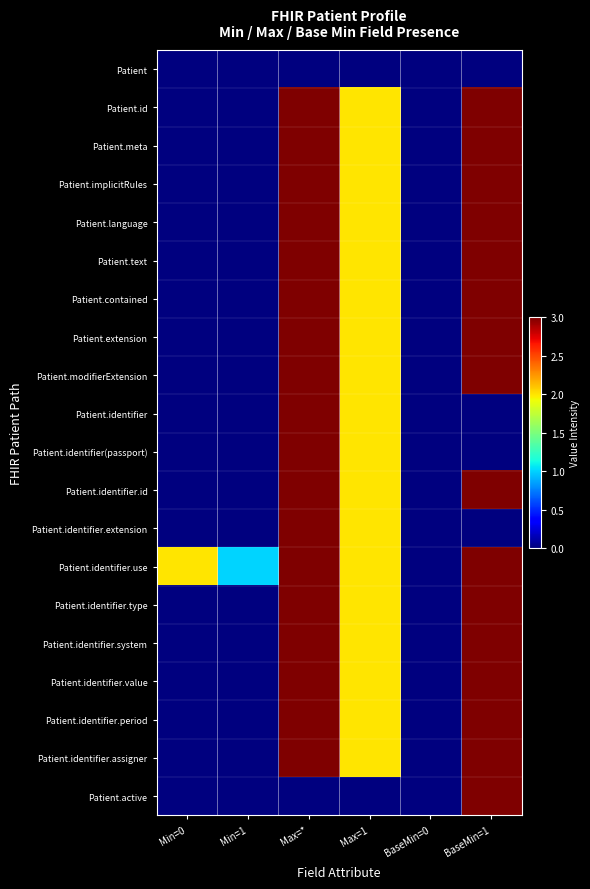

Reading left to right, what are all the values shown in this chart?

Patient: Min=0=0	Min=1=0	Max=*=0	Max=1=0	BaseMin=0=0	BaseMin=1=0
Patient.id: Min=0=0	Min=1=0	Max=*=3	Max=1=2	BaseMin=0=0	BaseMin=1=3
Patient.meta: Min=0=0	Min=1=0	Max=*=3	Max=1=2	BaseMin=0=0	BaseMin=1=3
Patient.implicitRules: Min=0=0	Min=1=0	Max=*=3	Max=1=2	BaseMin=0=0	BaseMin=1=3
Patient.language: Min=0=0	Min=1=0	Max=*=3	Max=1=2	BaseMin=0=0	BaseMin=1=3
Patient.text: Min=0=0	Min=1=0	Max=*=3	Max=1=2	BaseMin=0=0	BaseMin=1=3
Patient.contained: Min=0=0	Min=1=0	Max=*=3	Max=1=2	BaseMin=0=0	BaseMin=1=3
Patient.extension: Min=0=0	Min=1=0	Max=*=3	Max=1=2	BaseMin=0=0	BaseMin=1=3
Patient.modifierExtension: Min=0=0	Min=1=0	Max=*=3	Max=1=2	BaseMin=0=0	BaseMin=1=3
Patient.identifier: Min=0=0	Min=1=0	Max=*=3	Max=1=2	BaseMin=0=0	BaseMin=1=0
Patient.identifier(passport): Min=0=0	Min=1=0	Max=*=3	Max=1=2	BaseMin=0=0	BaseMin=1=0
Patient.identifier.id: Min=0=0	Min=1=0	Max=*=3	Max=1=2	BaseMin=0=0	BaseMin=1=3
Patient.identifier.extension: Min=0=0	Min=1=0	Max=*=3	Max=1=2	BaseMin=0=0	BaseMin=1=0
Patient.identifier.use: Min=0=2	Min=1=1	Max=*=3	Max=1=2	BaseMin=0=0	BaseMin=1=3
Patient.identifier.type: Min=0=0	Min=1=0	Max=*=3	Max=1=2	BaseMin=0=0	BaseMin=1=3
Patient.identifier.system: Min=0=0	Min=1=0	Max=*=3	Max=1=2	BaseMin=0=0	BaseMin=1=3
Patient.identifier.value: Min=0=0	Min=1=0	Max=*=3	Max=1=2	BaseMin=0=0	BaseMin=1=3
Patient.identifier.period: Min=0=0	Min=1=0	Max=*=3	Max=1=2	BaseMin=0=0	BaseMin=1=3
Patient.identifier.assigner: Min=0=0	Min=1=0	Max=*=3	Max=1=2	BaseMin=0=0	BaseMin=1=3
Patient.active: Min=0=0	Min=1=0	Max=*=0	Max=1=0	BaseMin=0=0	BaseMin=1=3